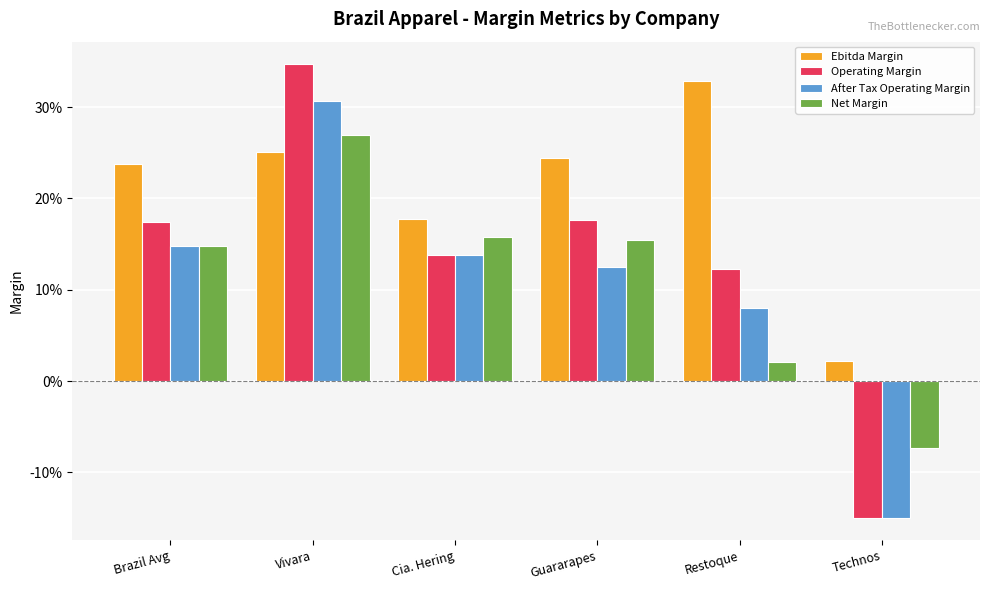

Where does the After Tax Operating Margin series first go above 0?

Brazil Avg